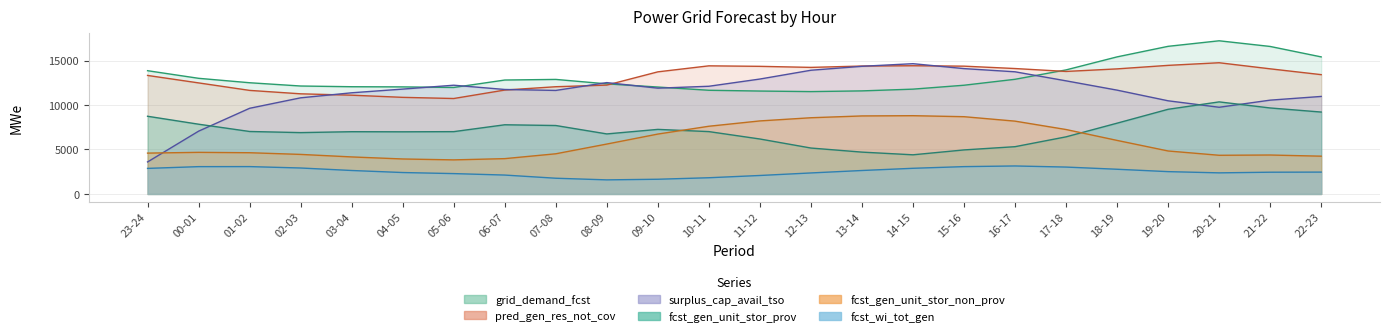

What is the minimum value for pred_gen_res_not_cov?

10729